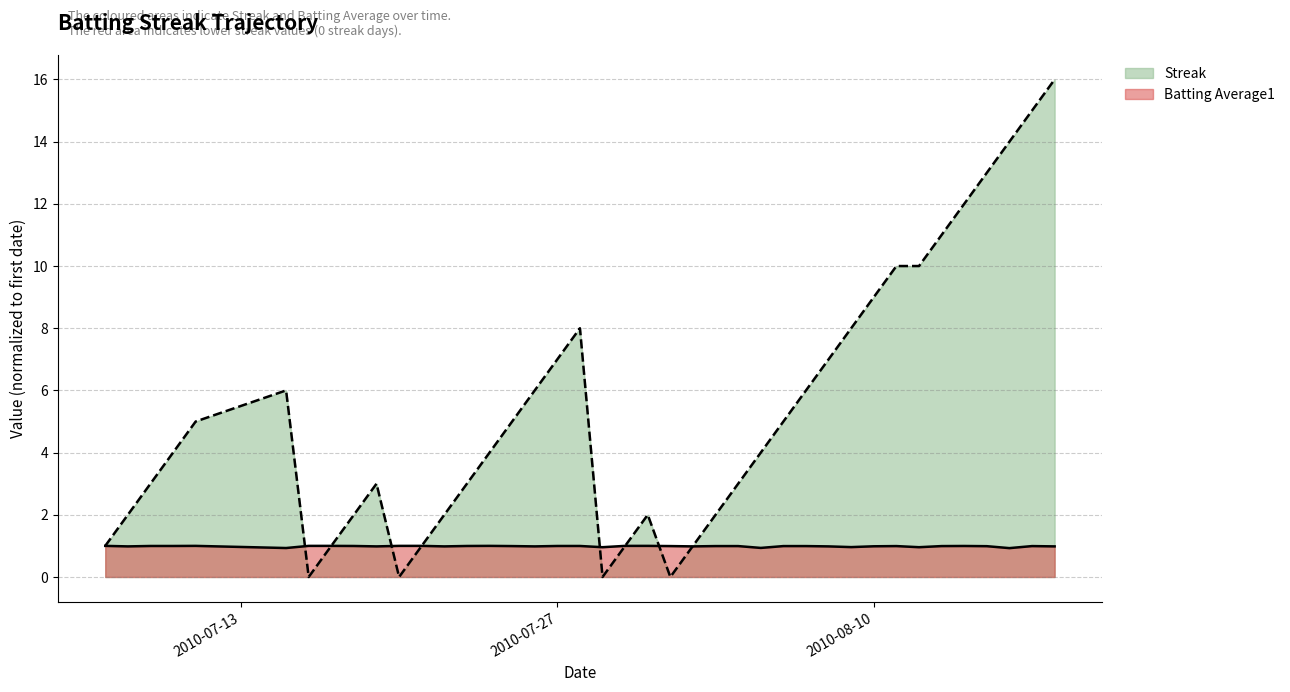

What is the value of the Batting Average1 point at the 15th from the left?

1.0